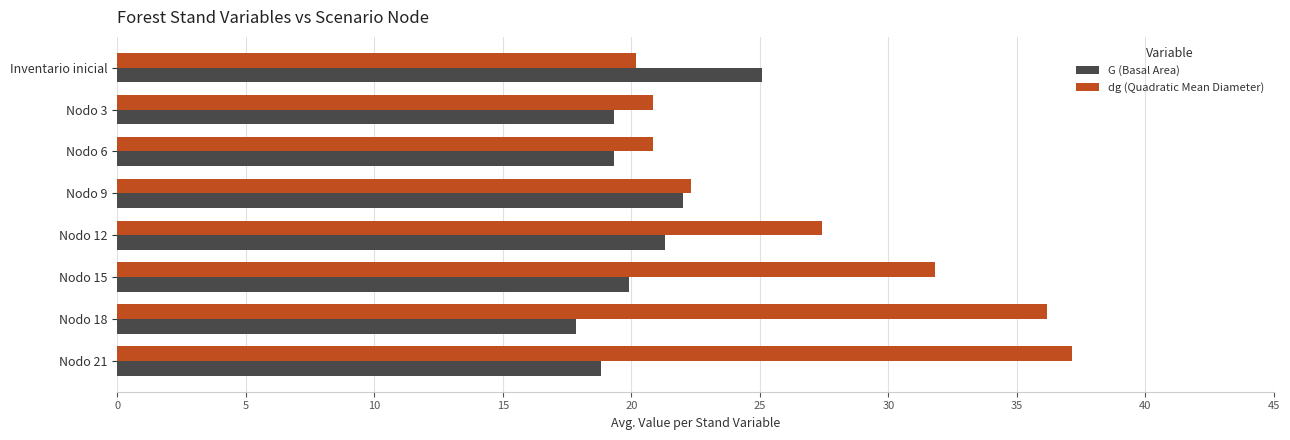

Which series has the largest range (max minus min)?

dg (Quadratic Mean Diameter)